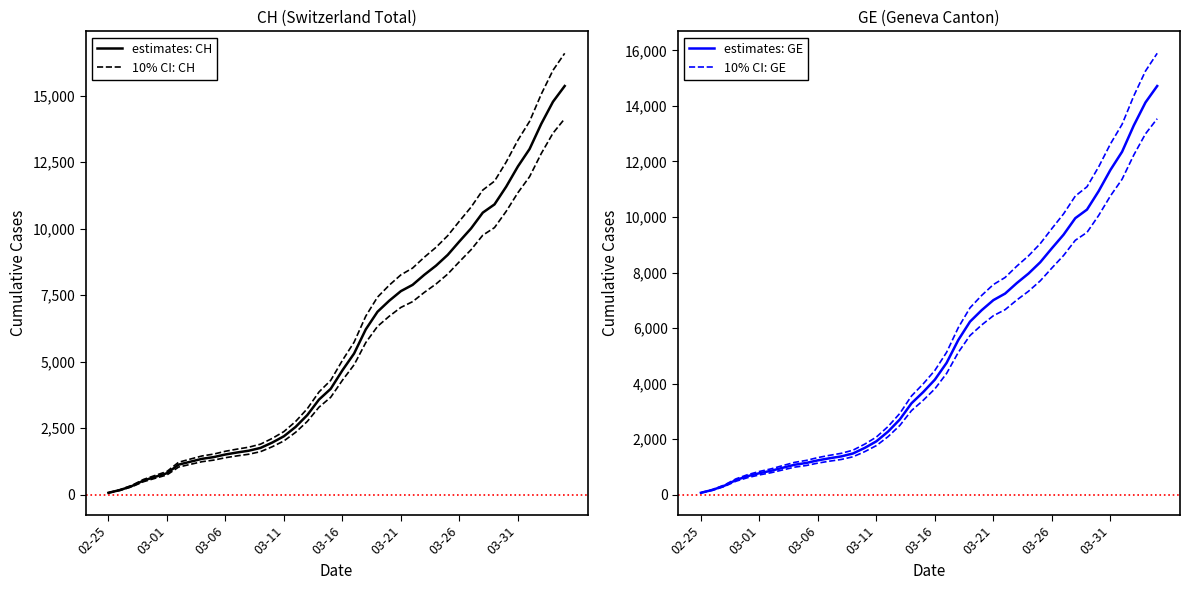

Does the chart have visible grid lines?

No